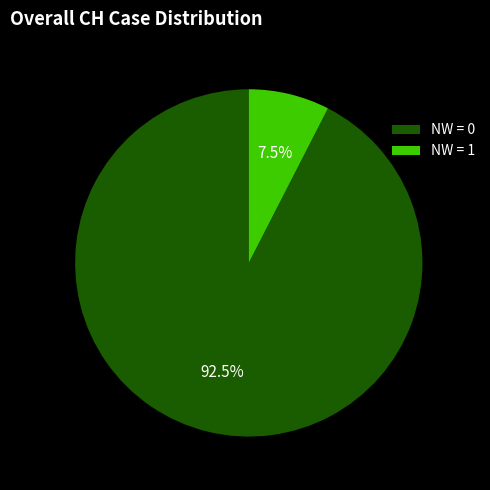

Is there a majority slice in this chart?

Yes